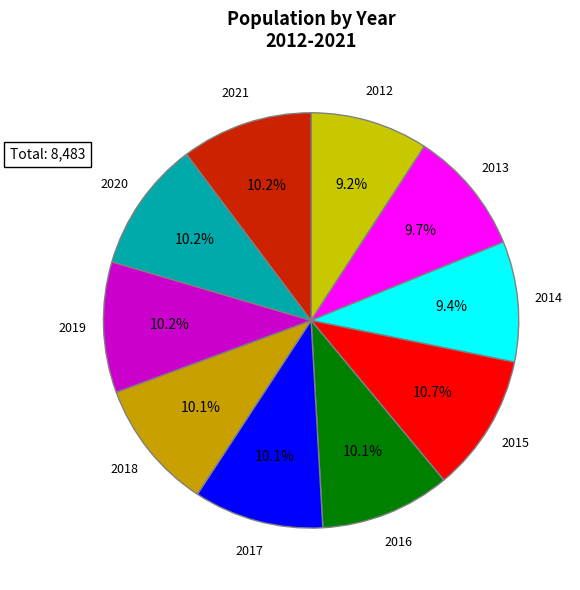

Do 2019 and 2018 together represent more than half of the pie?

No